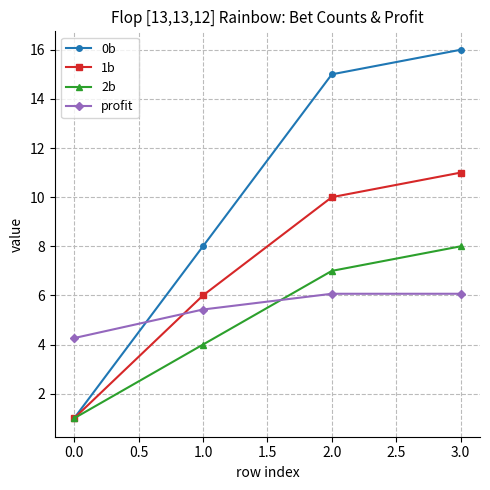

How many data points in 0b are less than 15?

2